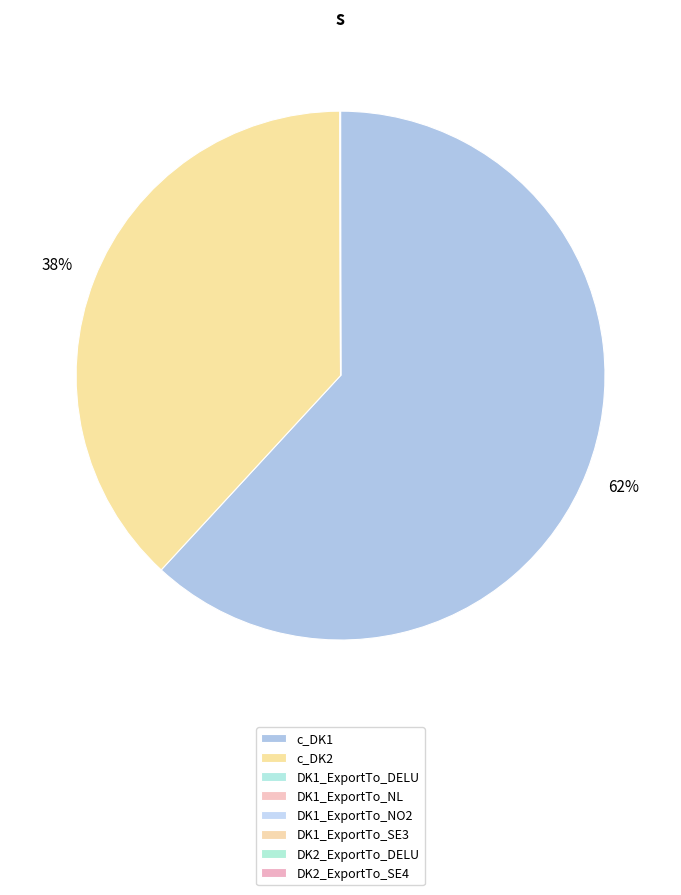

Which slice is the smallest?

DK1_ExportTo_NL